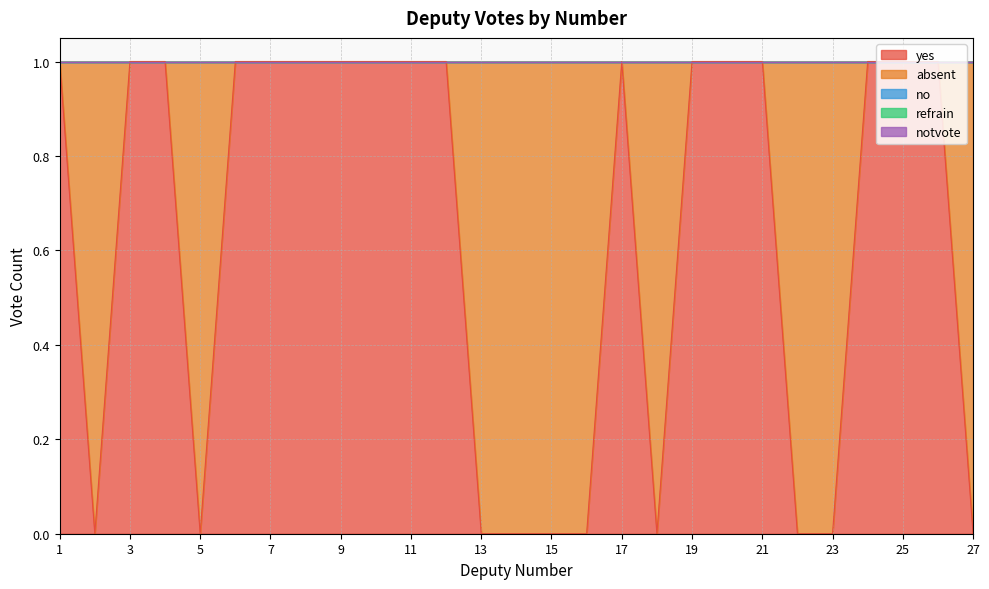

What is the maximum value for yes?

1